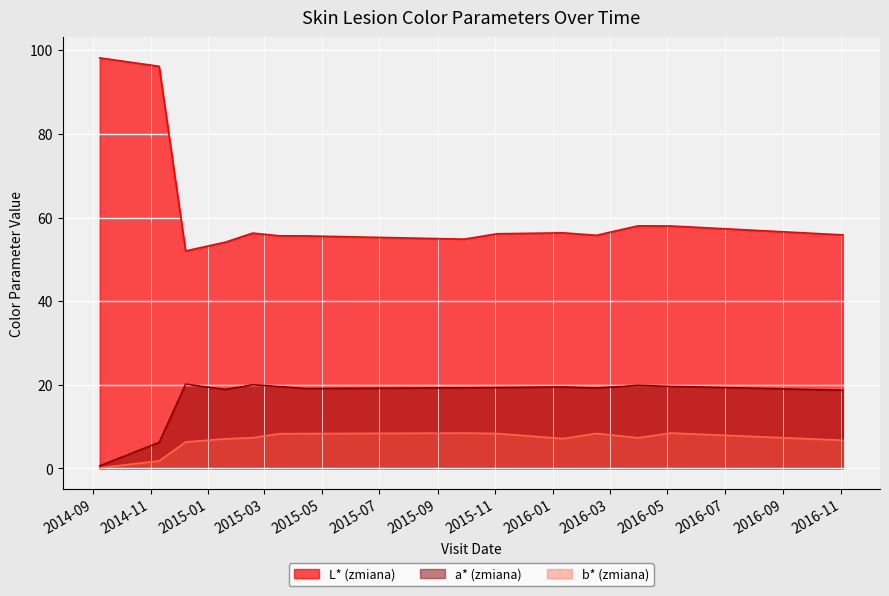

What is the greatest value displayed?

98.2